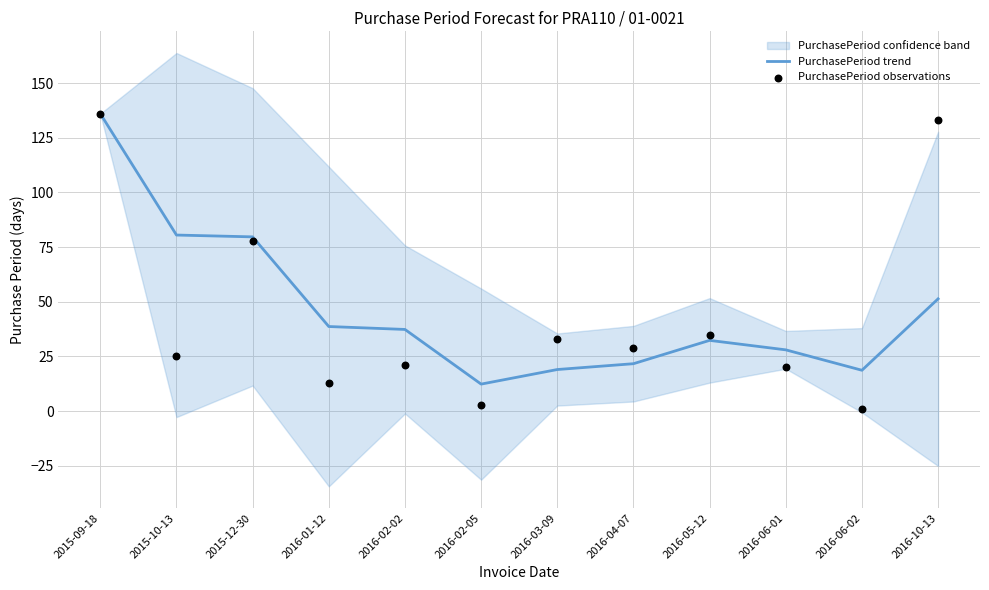

Which series has the largest total across all categories?

PurchasePeriod trend